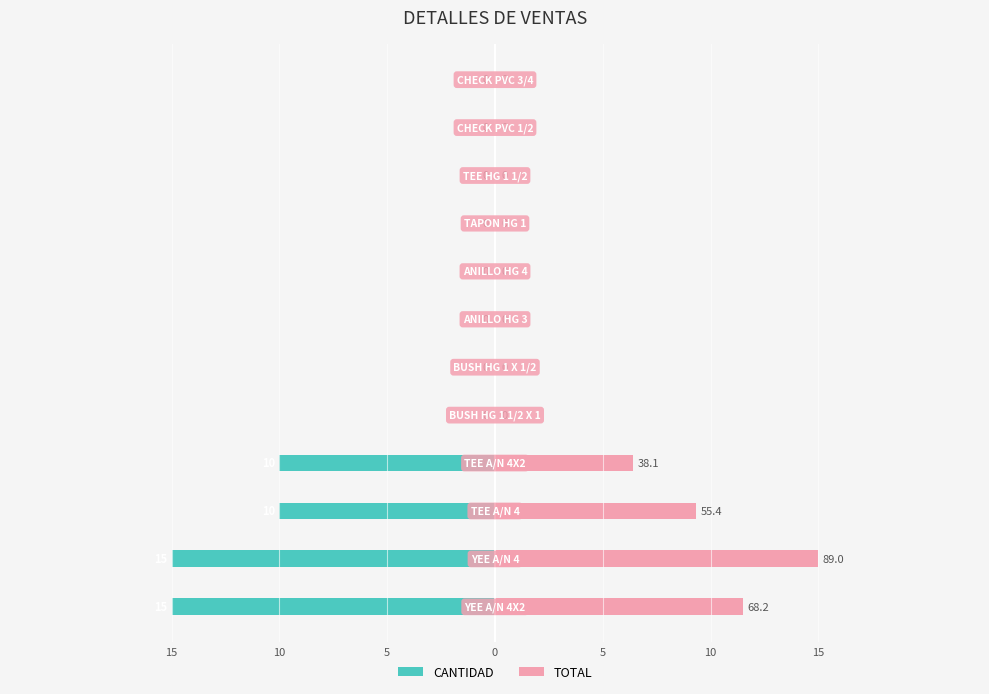

The TOTAL (scaled) series shows 7.8 at 15. True or false?

False